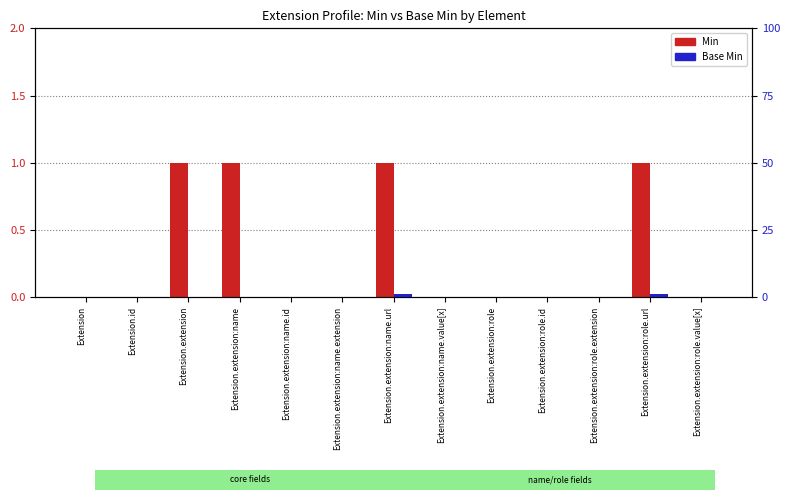

Which series has the widest spread of values?

Min